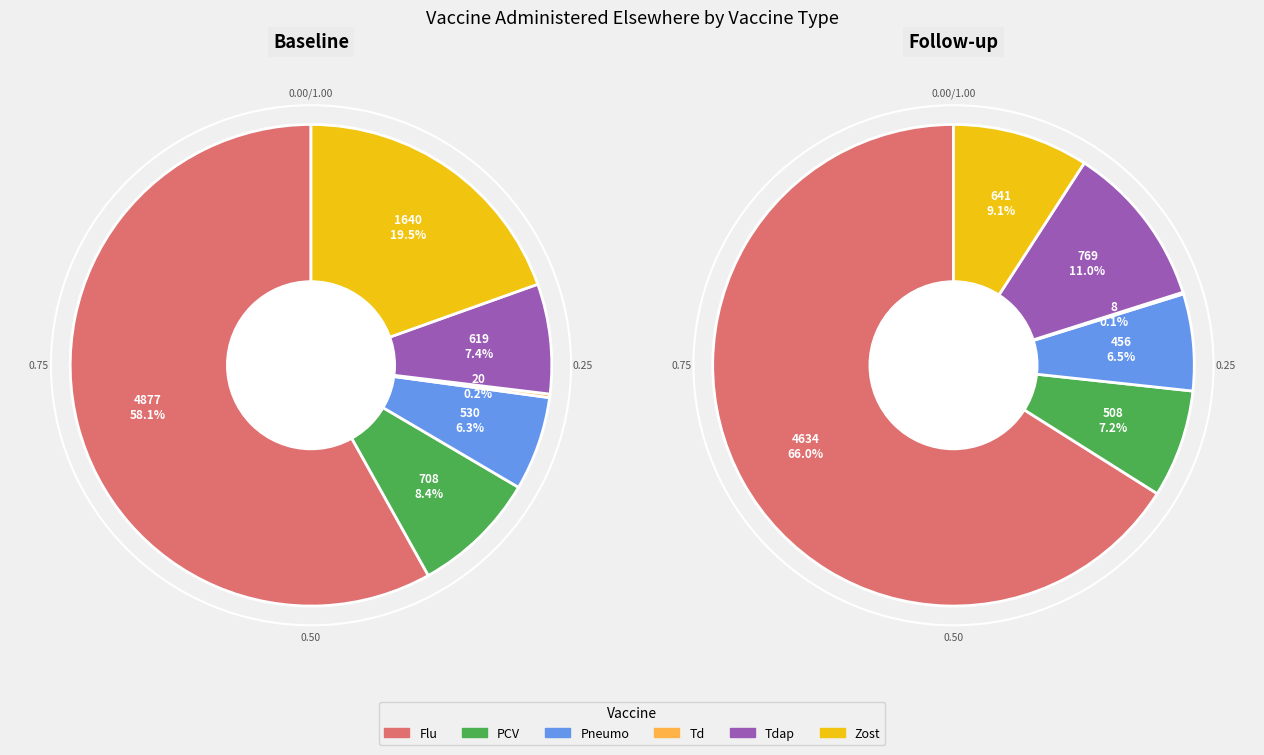

Rank the series at Pneumo from lowest to highest value.

Follow-up, Baseline